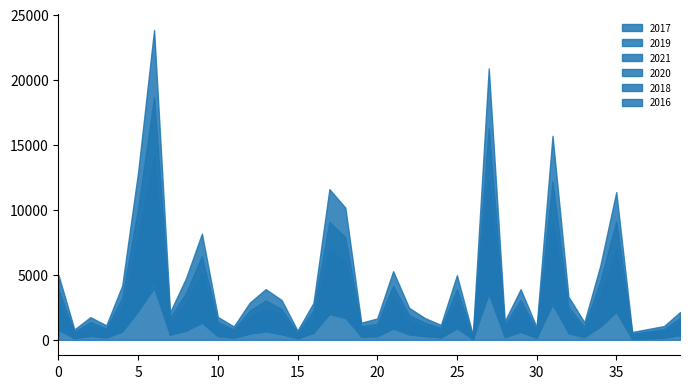

What is the average value of the 2020 series?

851